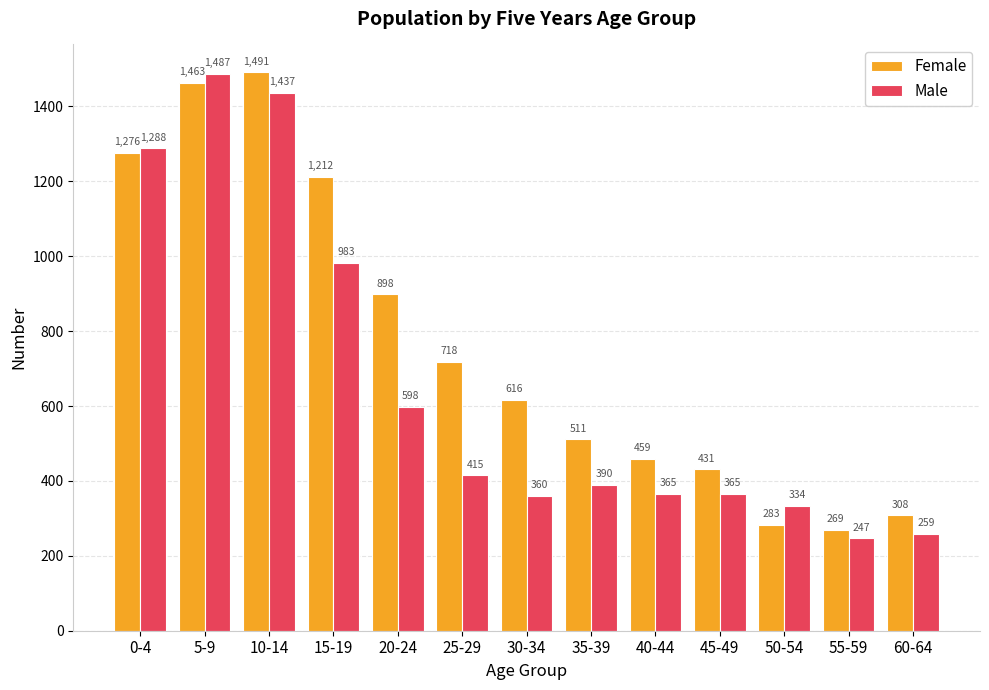

Reading right to left, what are all the values shown in this chart?

Female: 308	269	283	431	459	511	616	718	898	1212	1491	1463	1276
Male: 259	247	334	365	365	390	360	415	598	983	1437	1487	1288